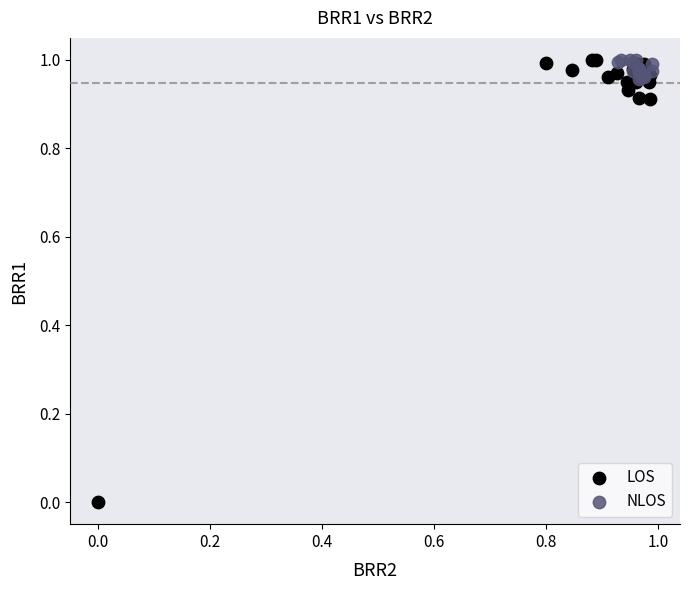

Which series has the largest Y range (max minus min)?

LOS